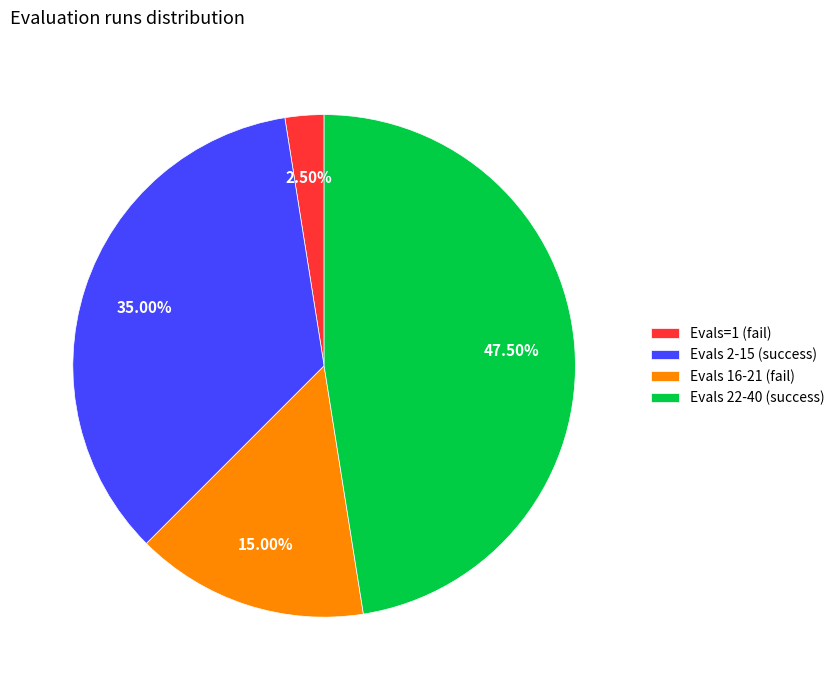

Between Evals 16-21 (fail) and Evals 2-15 (success), which is larger?

Evals 2-15 (success)